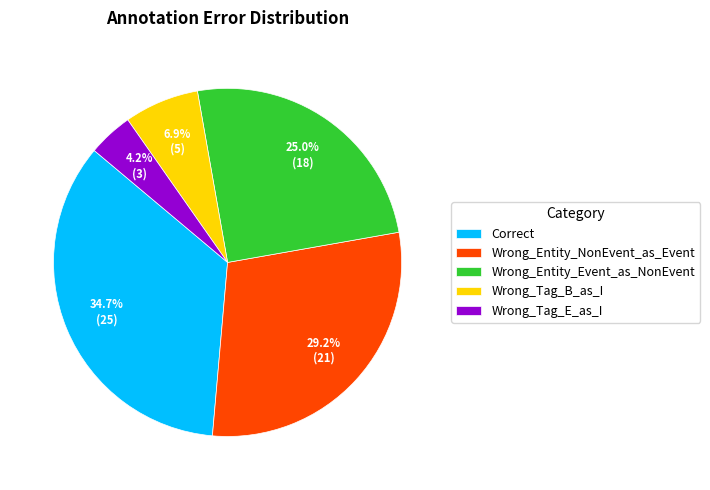

The Correct slice represents 48% of the pie. True or false?

False